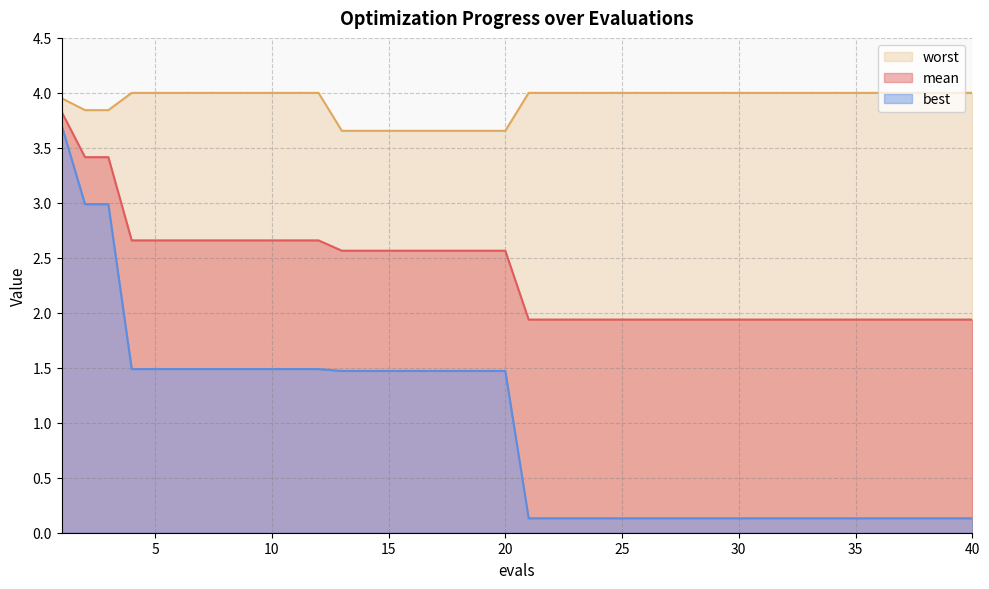

What is the average value of the mean series?

2.3